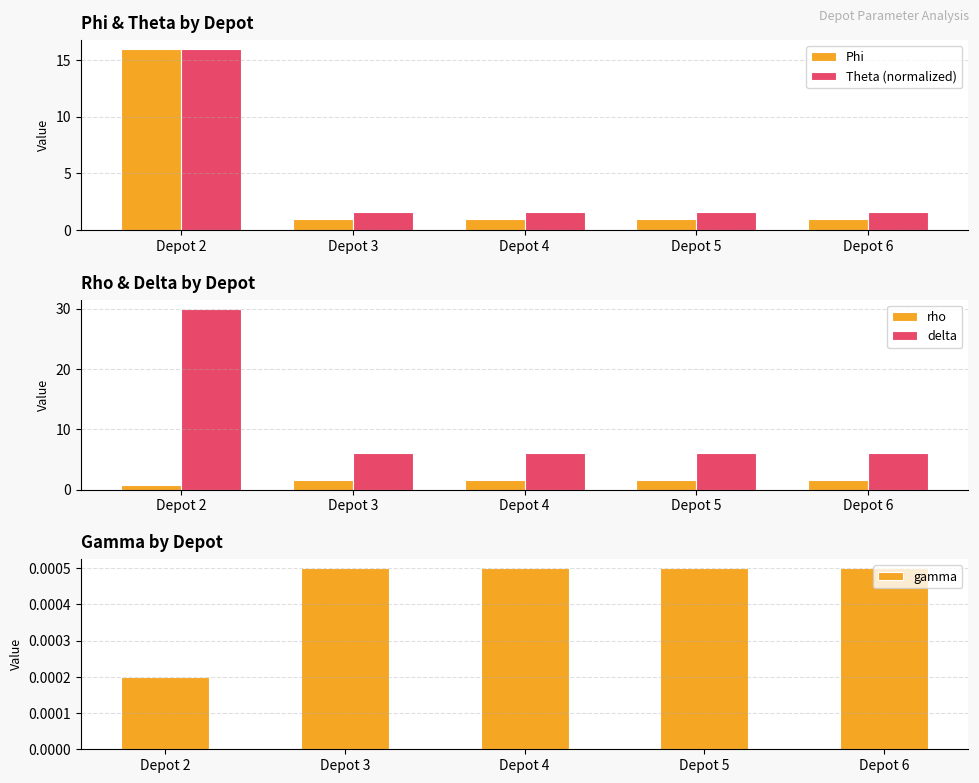

Rank the series by their maximum value, from highest to lowest.

delta, Phi, Theta (normalized), rho, gamma